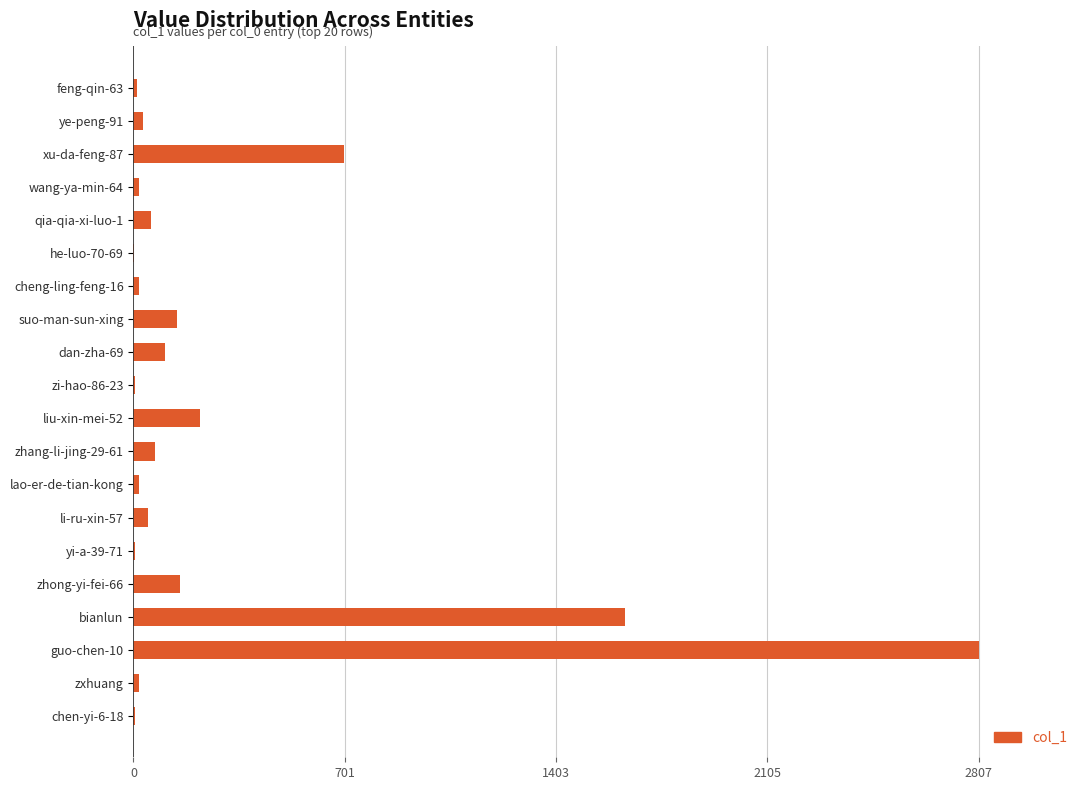

What is the change in value from dan-zha-69 to bianlun?

+1528